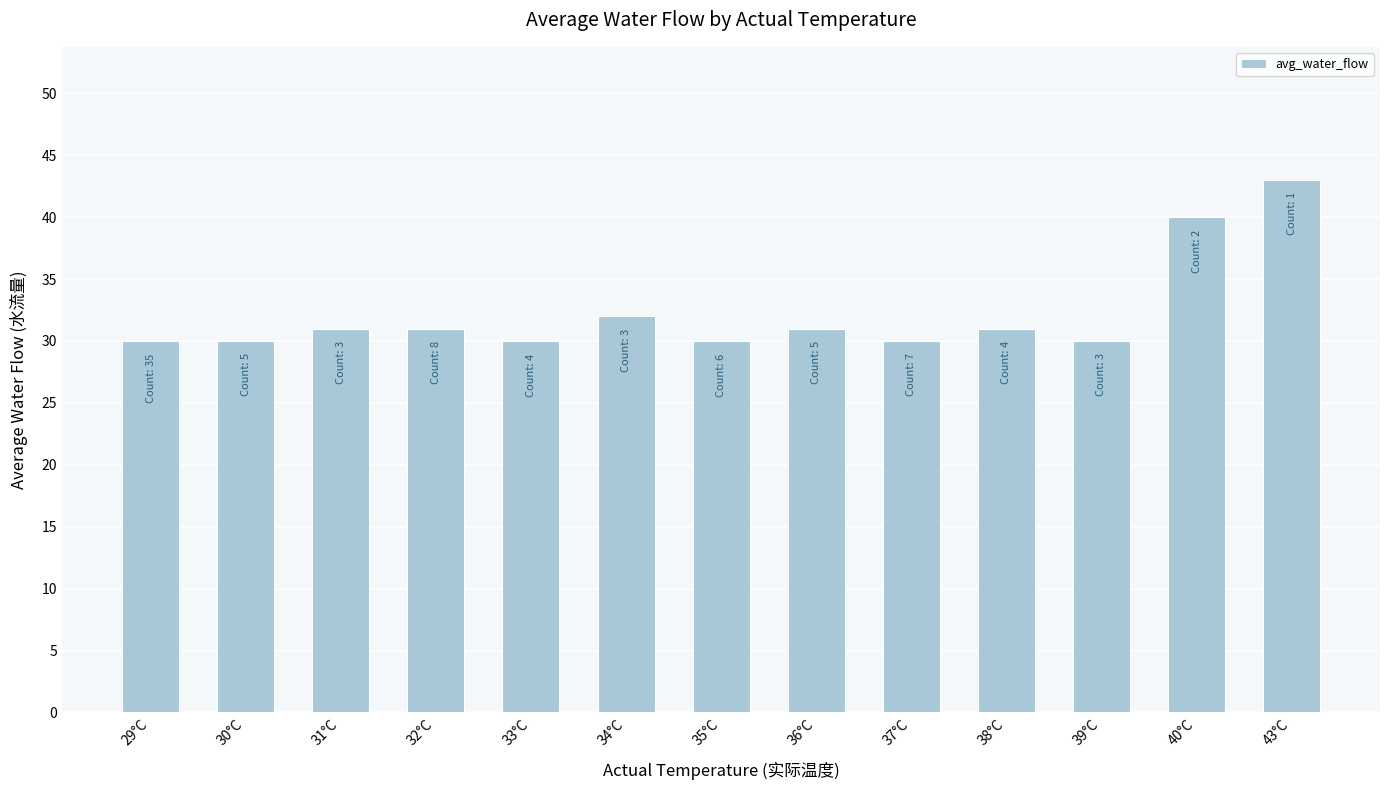

What is the difference between the values at 34°C and 40°C?

8